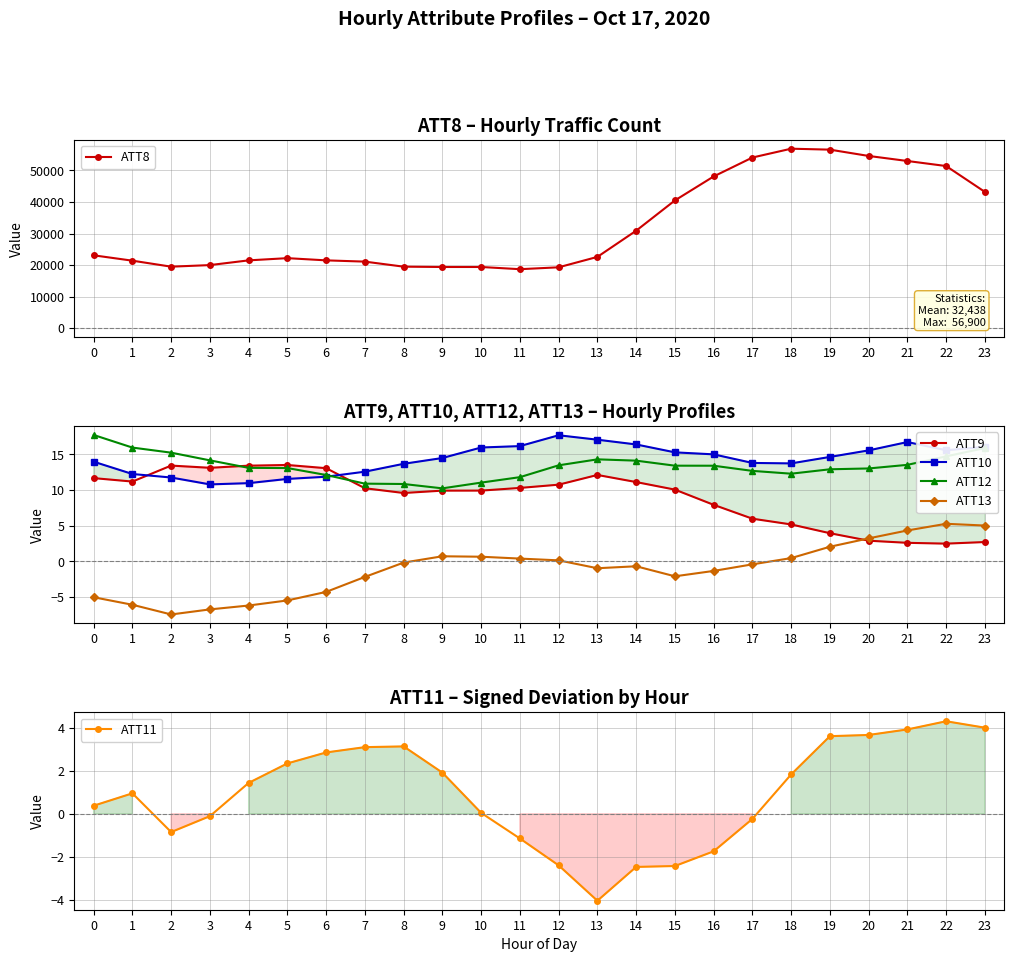

What is the sum of all ATT11 values?

22.2